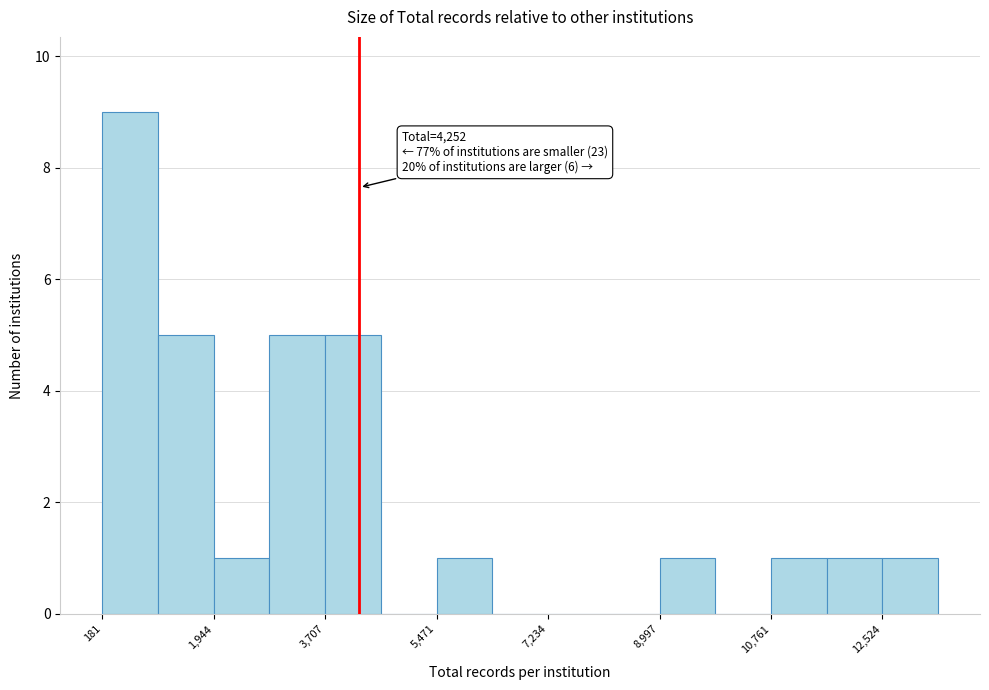

Which range on the x-axis has the tallest bar?

200 to 1000